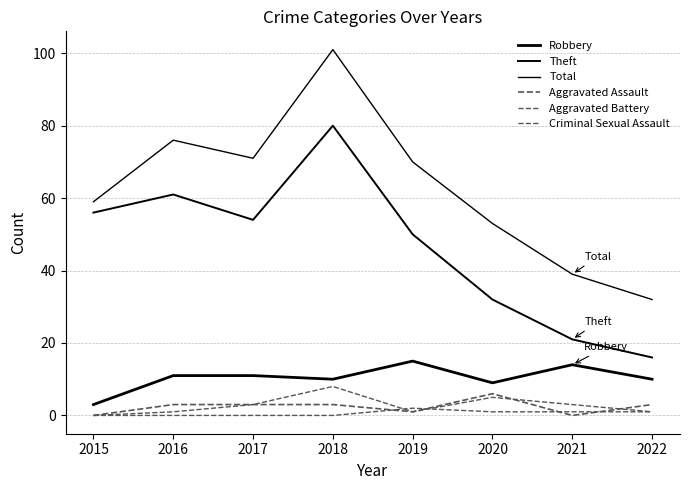

True or false: Robbery has more than 1 points higher than both neighbors.

True